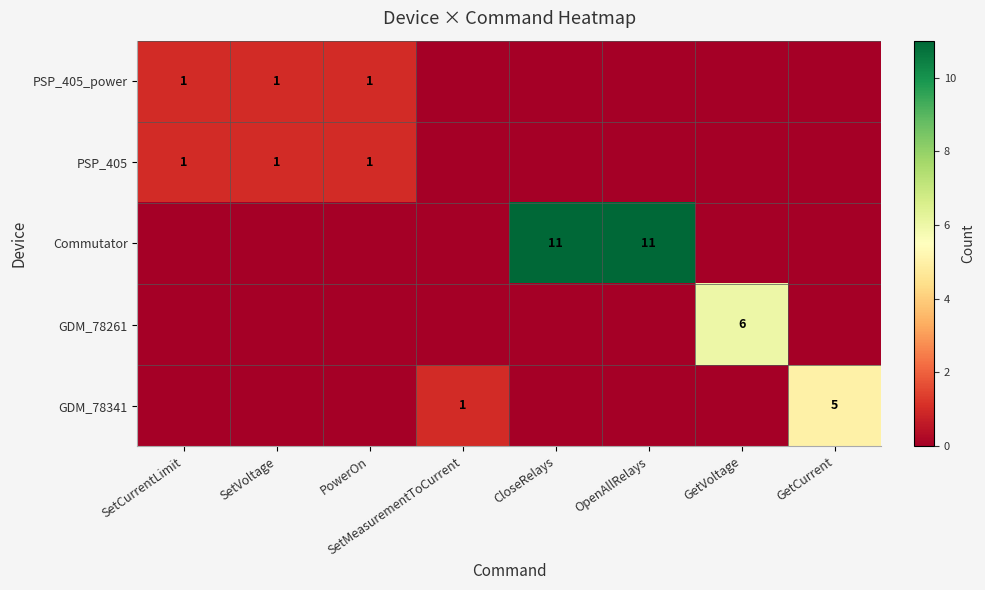

The value of PSP_405 at SetVoltage is 1. True or false?

True